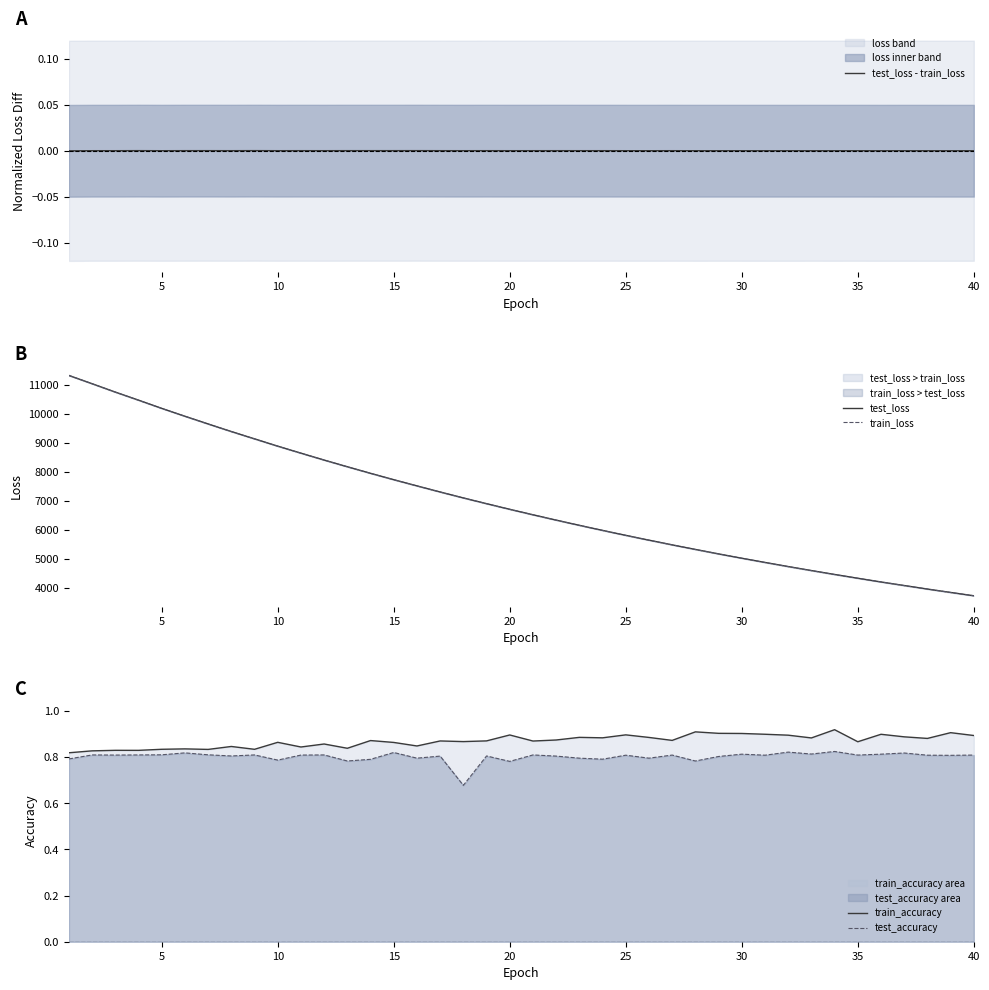

The value of test_accuracy at 25 is 0.8. True or false?

True